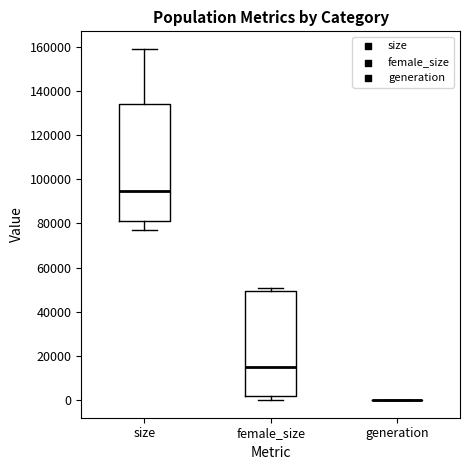

Reading left to right, read every box against the y-axis: the position of its median line, the range the box covers, and the ends of its whiskers. The values are not printed on the chart, so give them approximately, as read against the axis.

size: median 94000, box 82000 to 134000, whiskers 76000 to 160000
female_size: median 16000, box 2000 to 50000, whiskers 0 to 50000 (just above the box's upper edge)
generation: box collapsed to a line at 0, whiskers 0 to 0